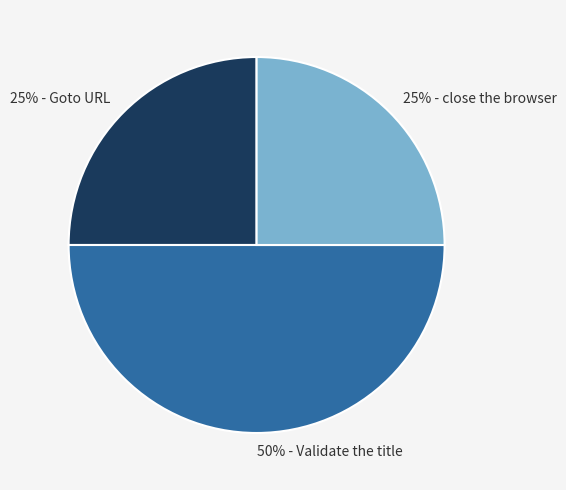

To the nearest percent, what is the average slice percentage?

33%